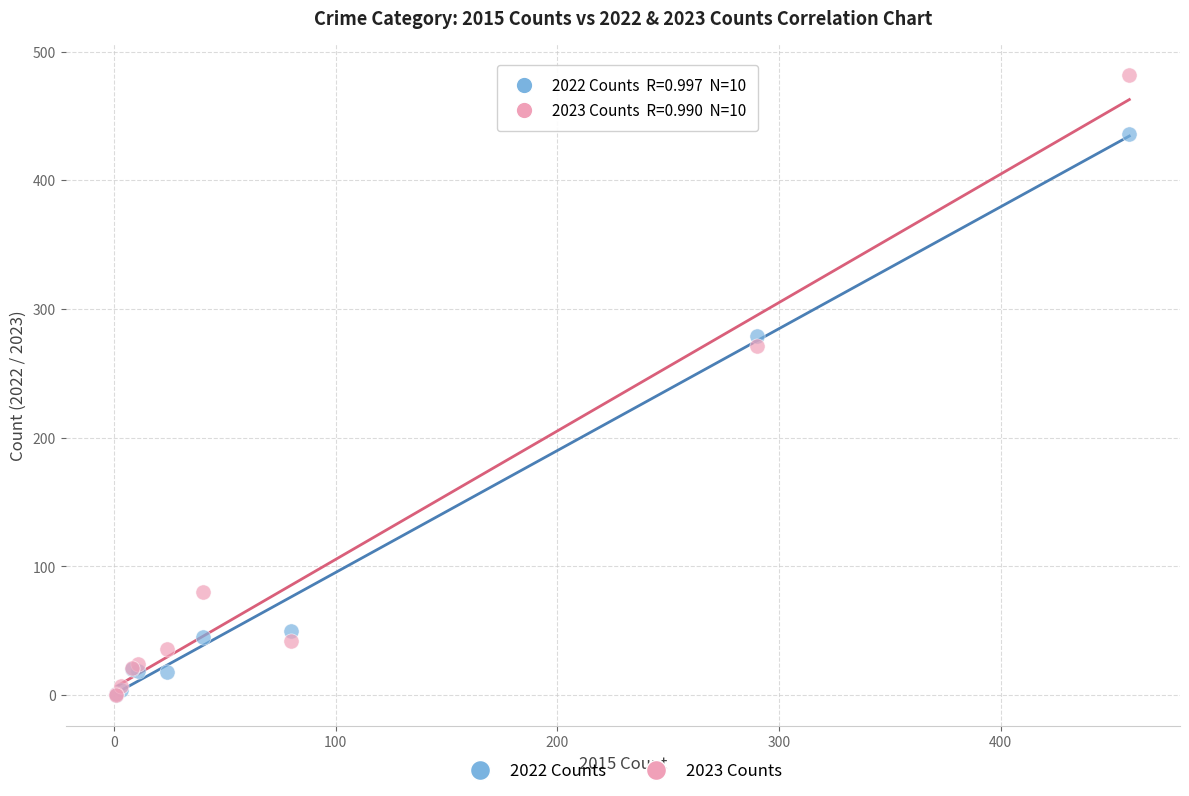

Which series reaches the maximum Y coordinate?

2023 Counts